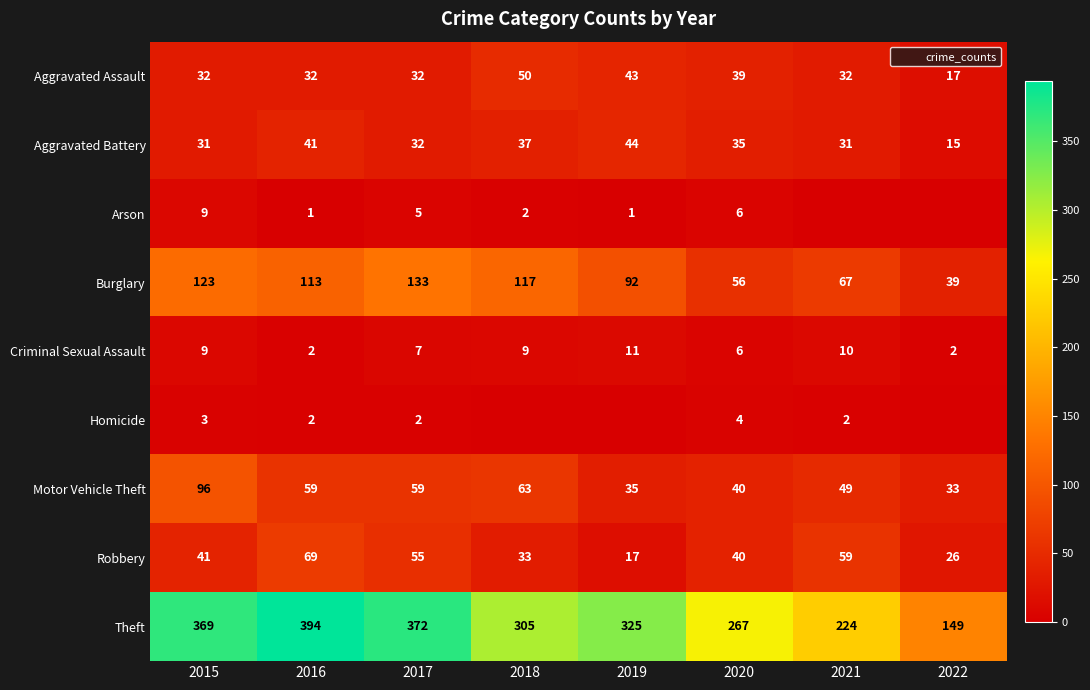

Is it true that Theft equals 372 at 2017?

True